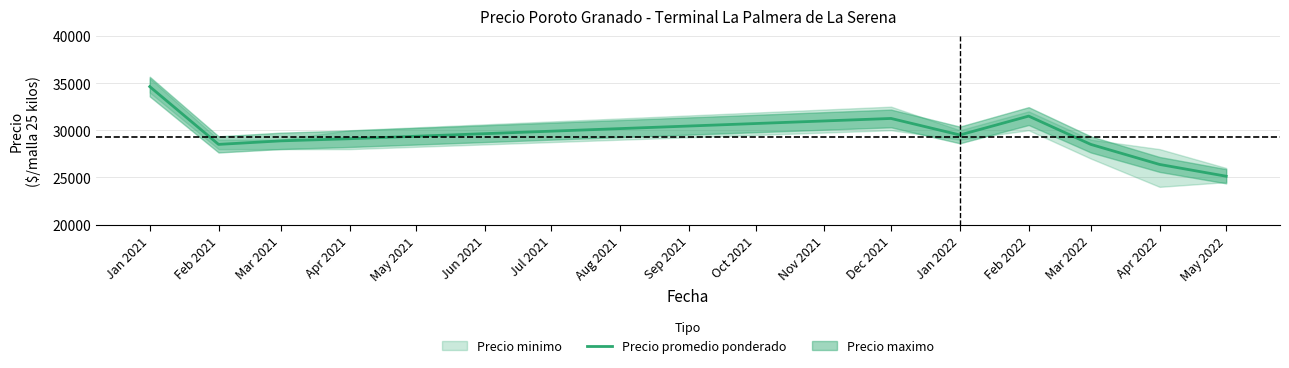

What is the approximate value at Feb 2021, to the nearest 100?

28500